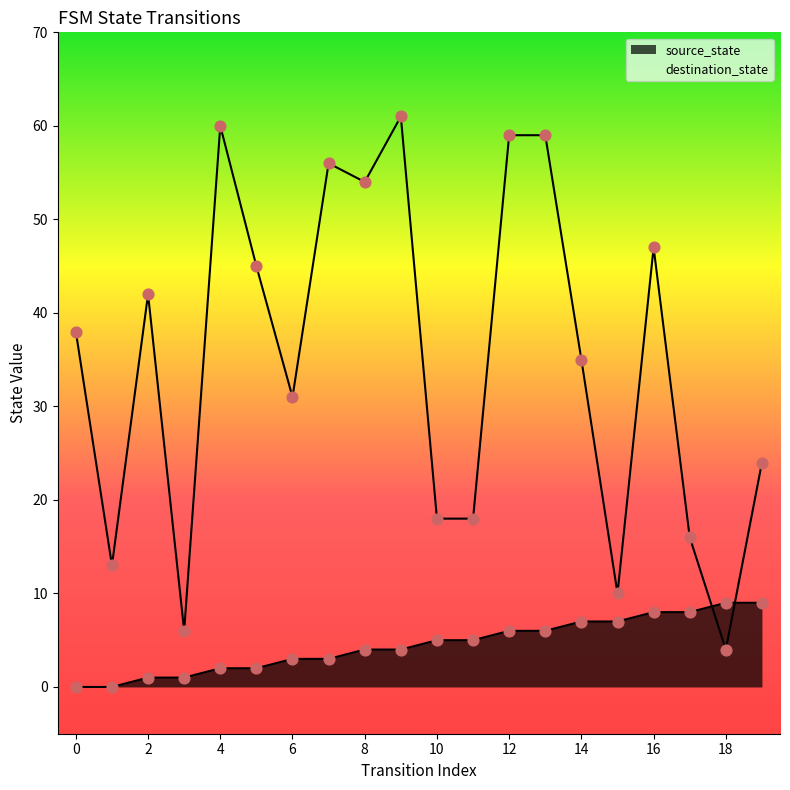

What is the total value across all series at 11?

23